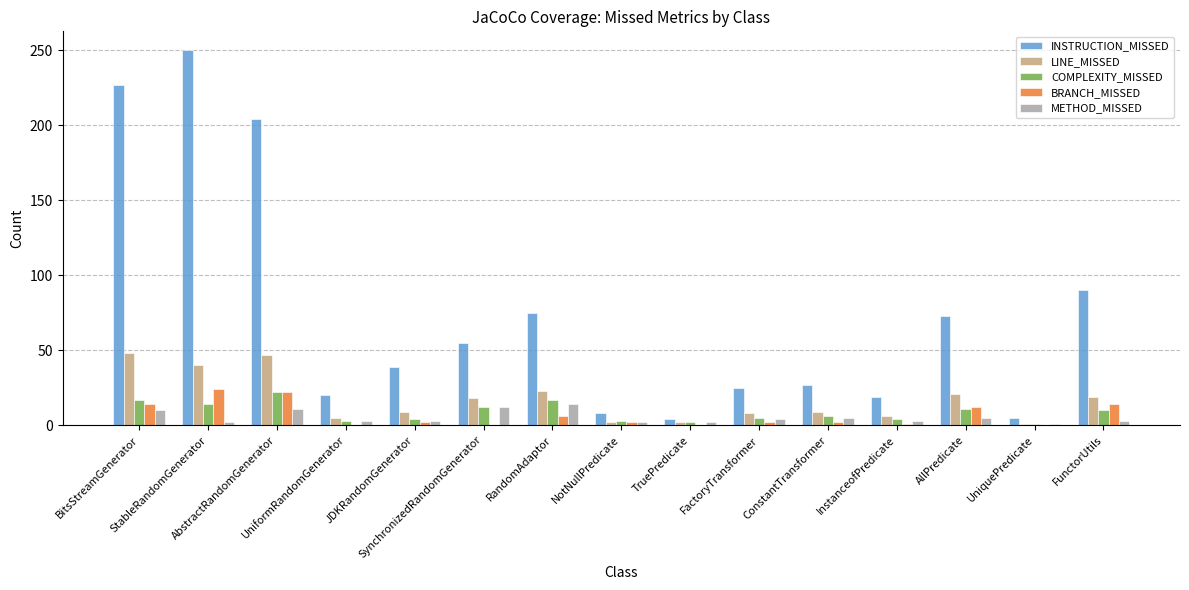

What is the sum of all COMPLEXITY_MISSED values?

131